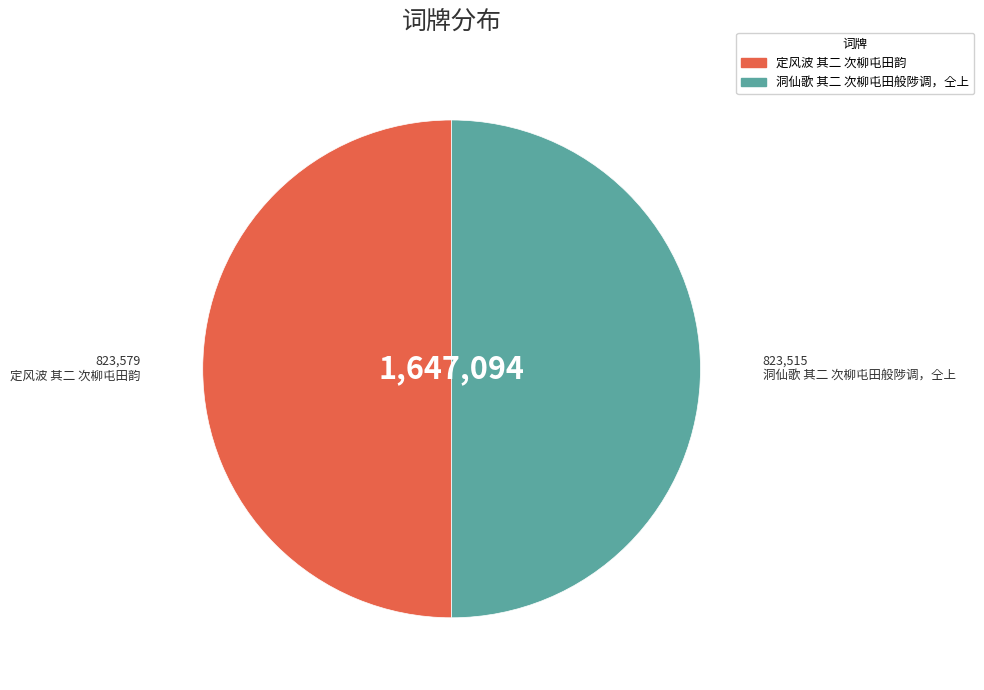

Approximately how many times larger is the value at 定风波 其二 次柳屯田韵 compared to 洞仙歌 其二 次柳屯田般陟调，仝上?

1.0